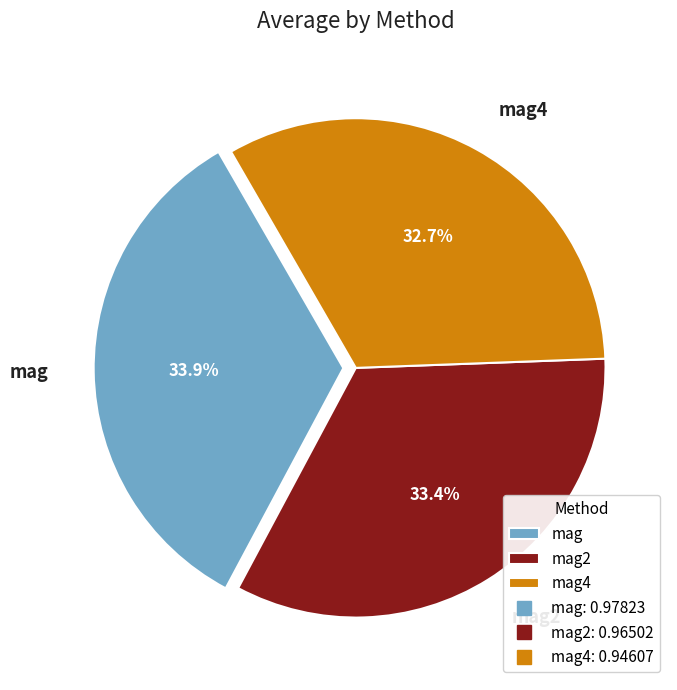

How many slices are in this pie chart?

3